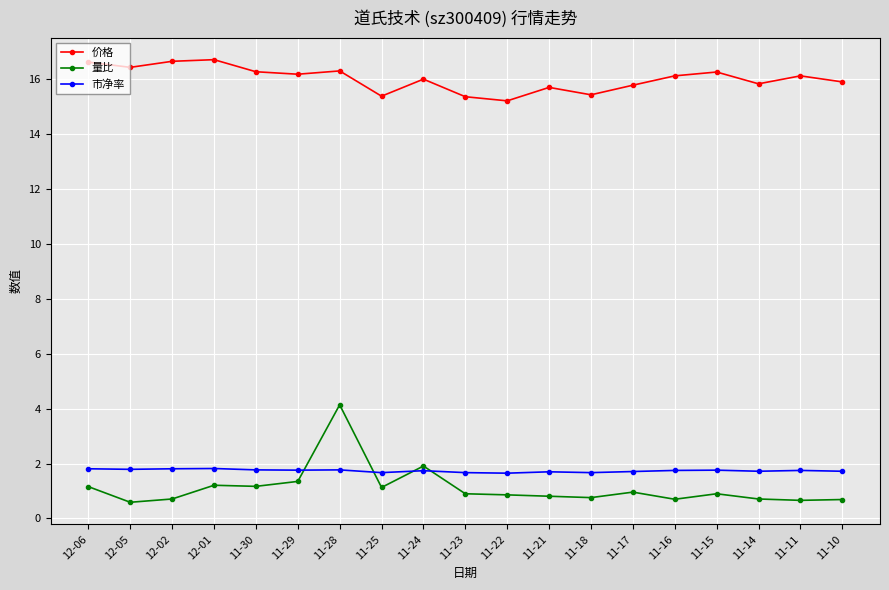

Read the 价格 value at 12-01.

16.7